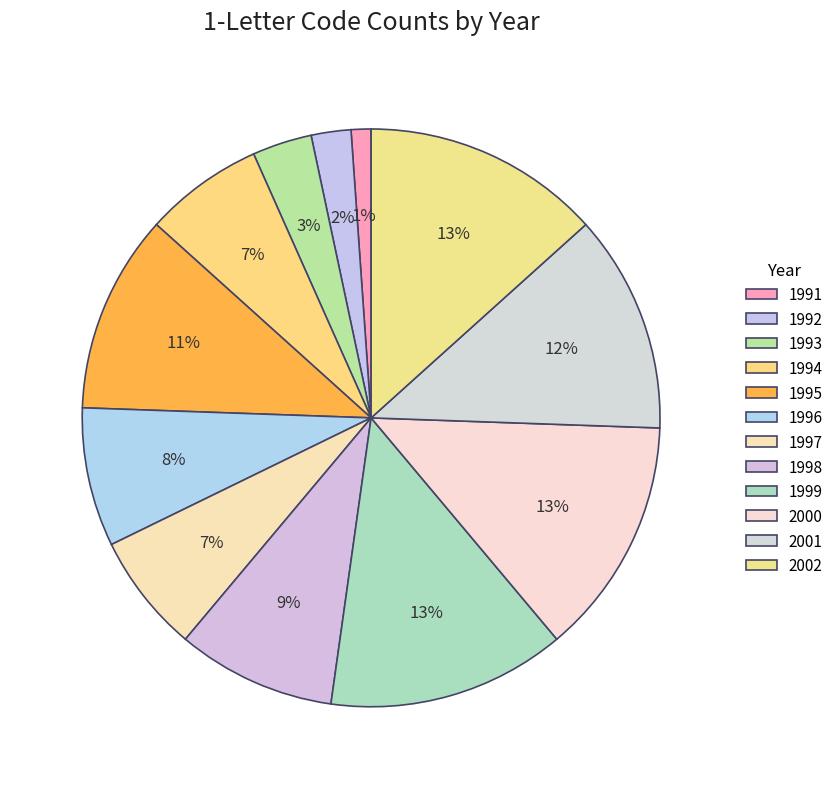

How many segments does this pie chart have?

12